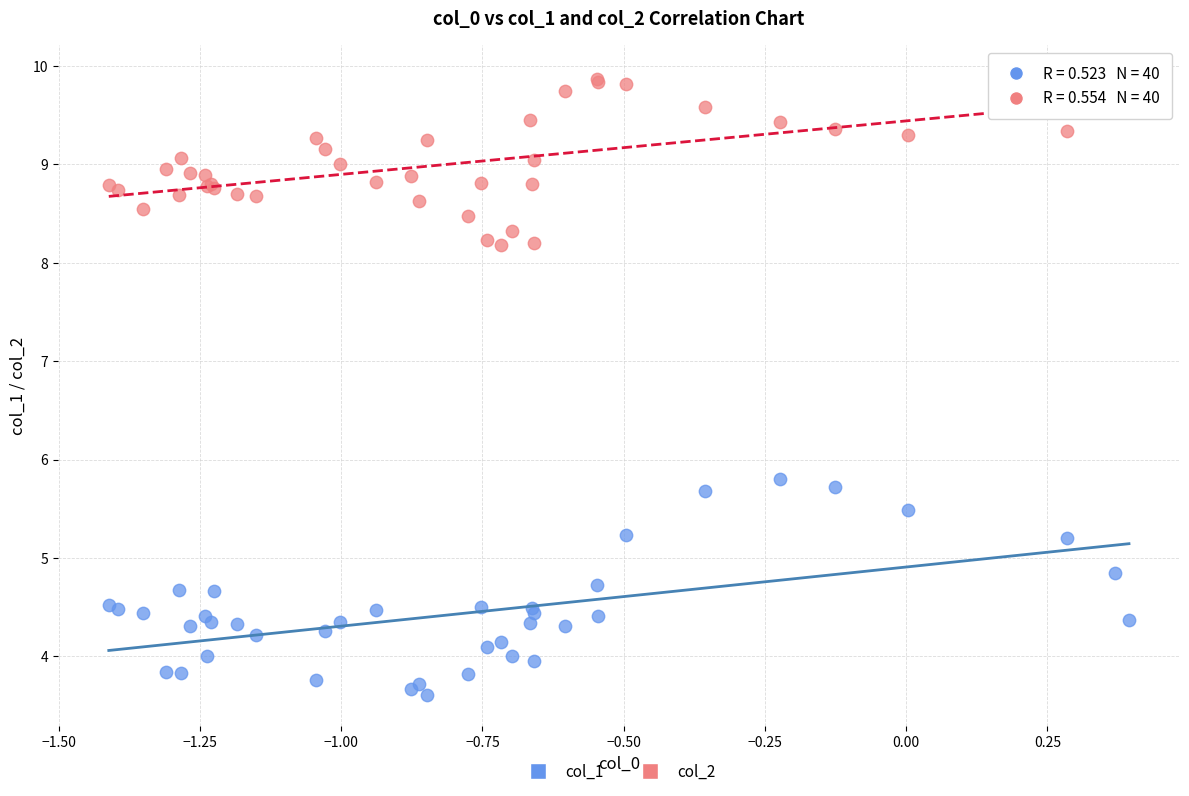

Which series reaches the minimum Y coordinate?

col_1